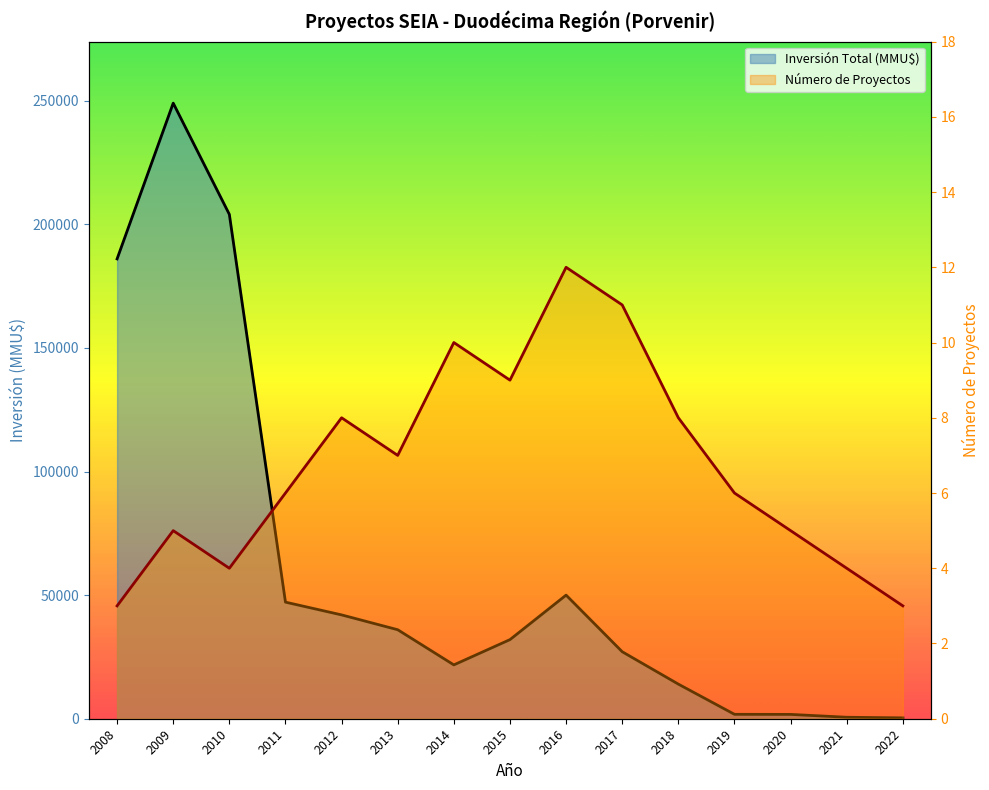

True or false: Inversión Total (MMU$) and Número de Proyectos intersect in this chart.

False